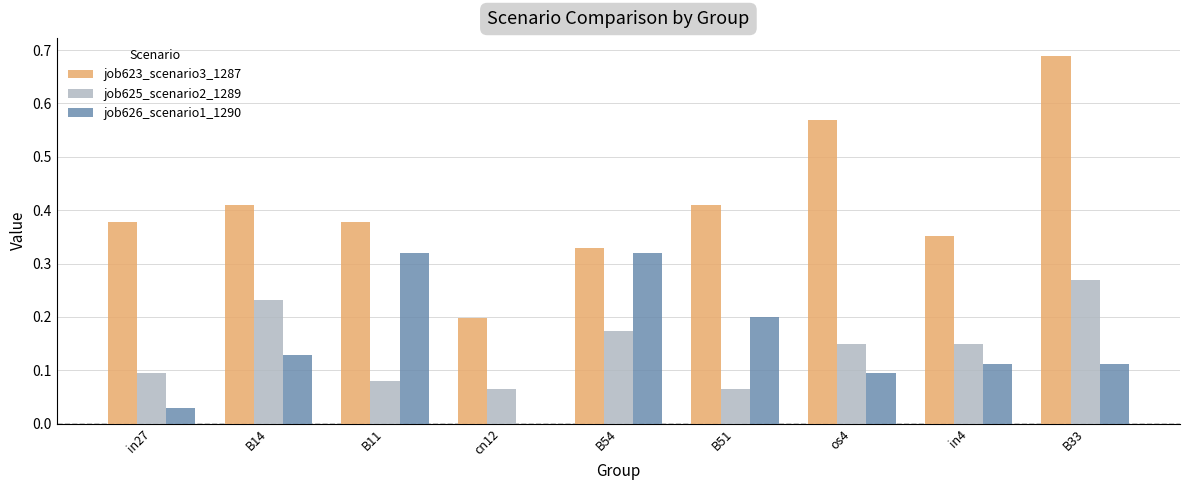

What is the sum of all job623_scenario3_1287 values?

3.7